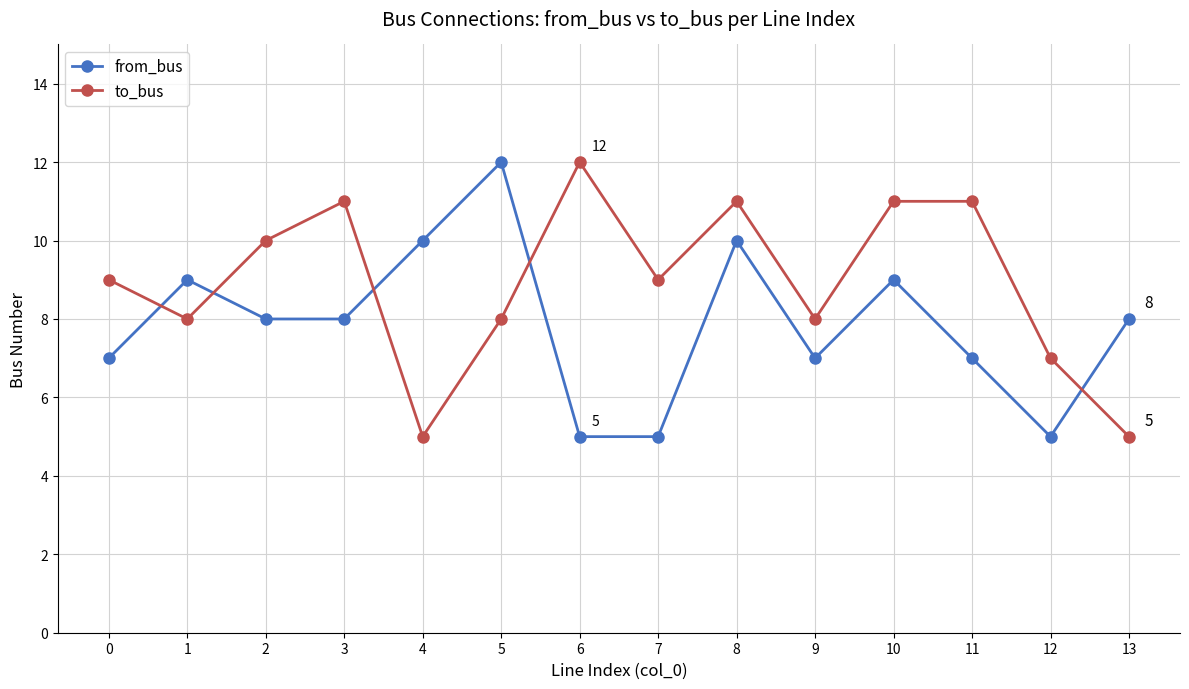

True or false: from_bus has more than 2 points higher than both neighbors.

True